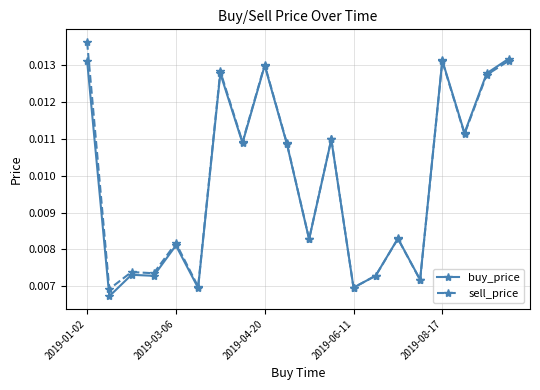

Rank the series by their maximum value, from lowest to highest.

buy_price, sell_price